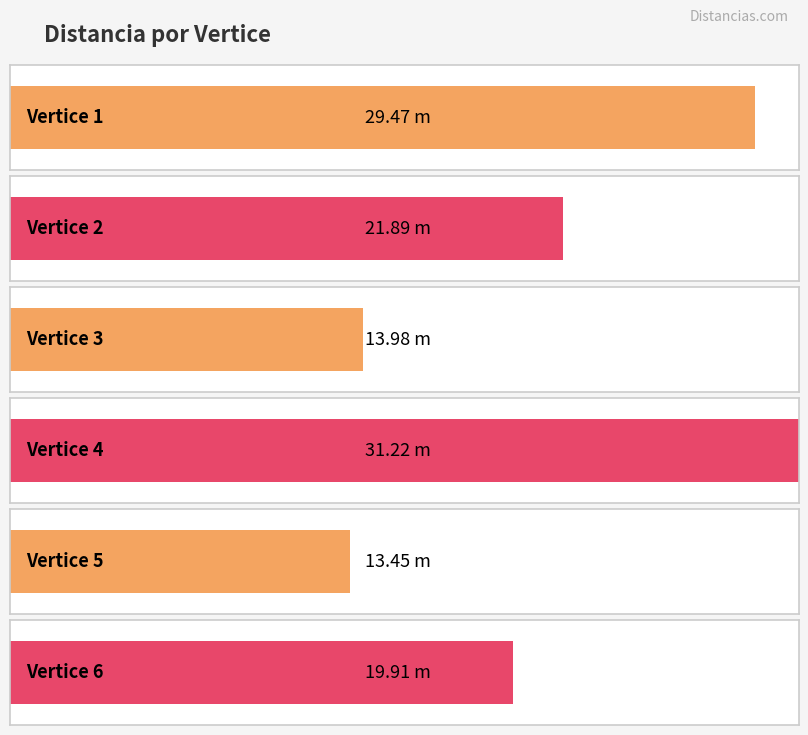

True or false: the data shows 29.5 at 1.

True